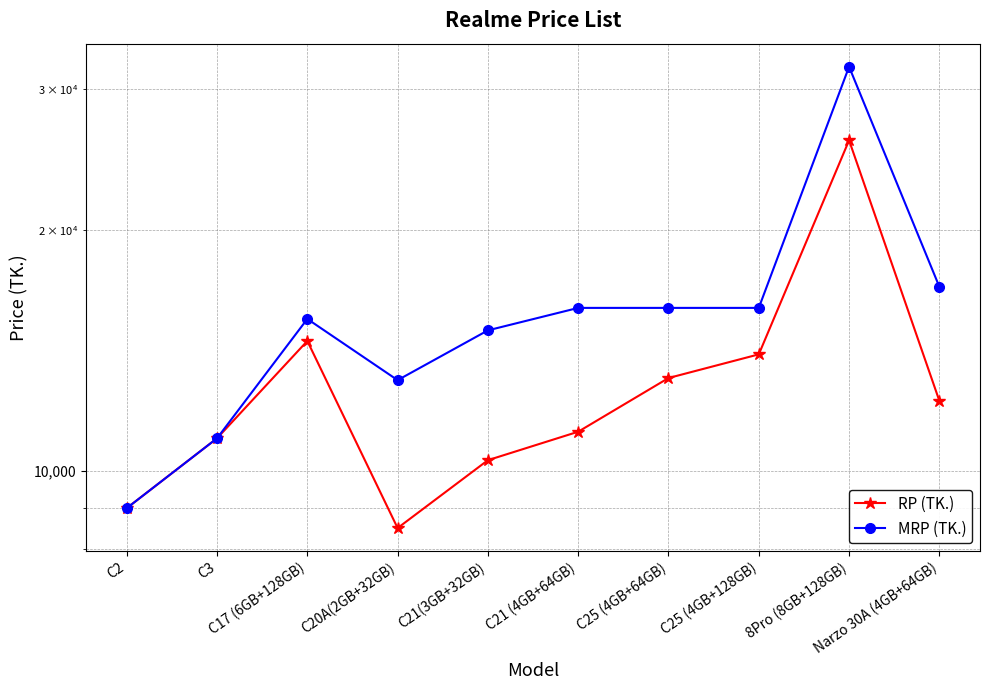

What is the sum of the MRP (TK.) values at C25 (4GB+128GB) and C17 (6GB+128GB)?

31480